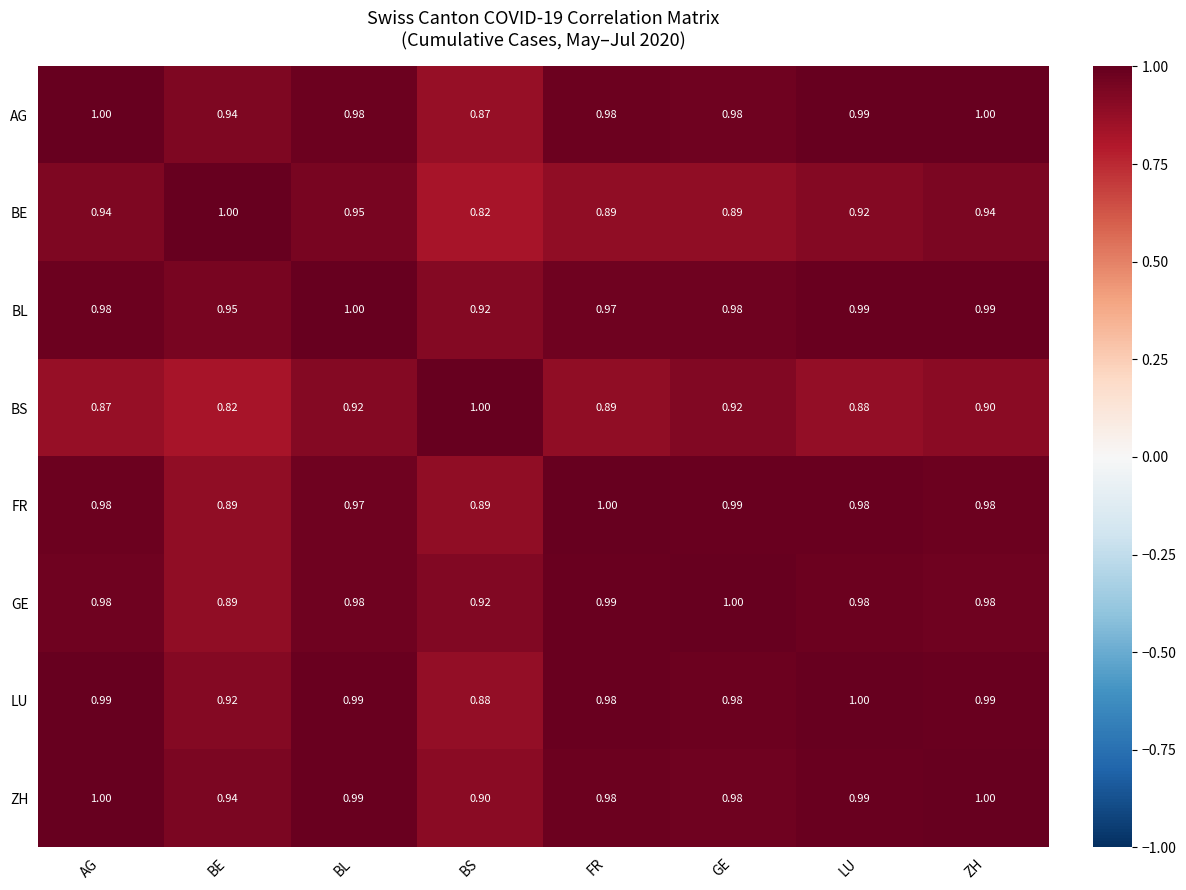

Is the value of FR at AG greater than the value of LU at BS?

Yes